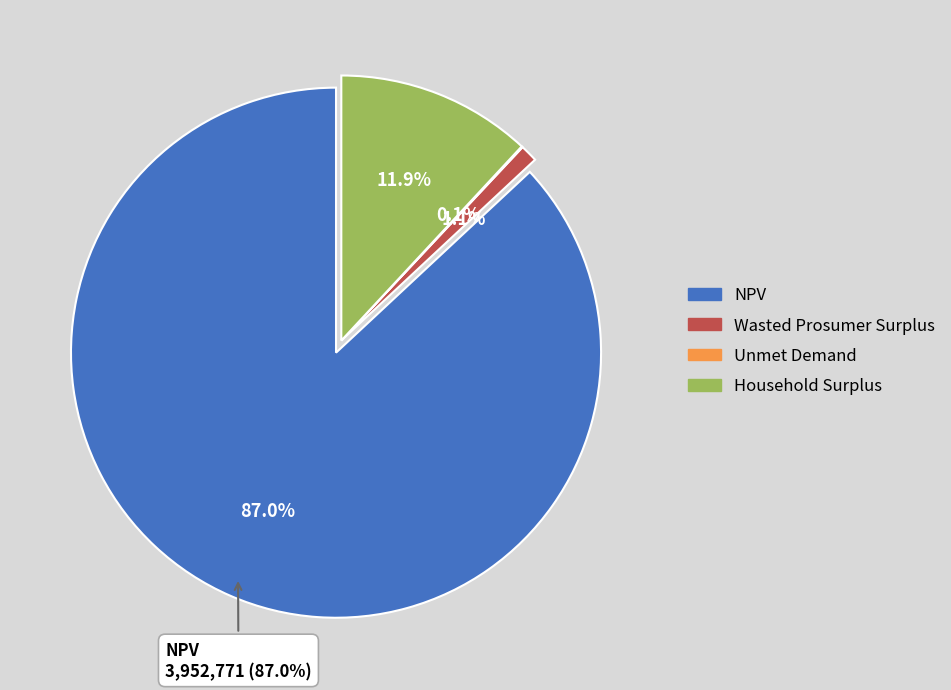

Is it true that Unmet Demand is 6% of the pie?

False